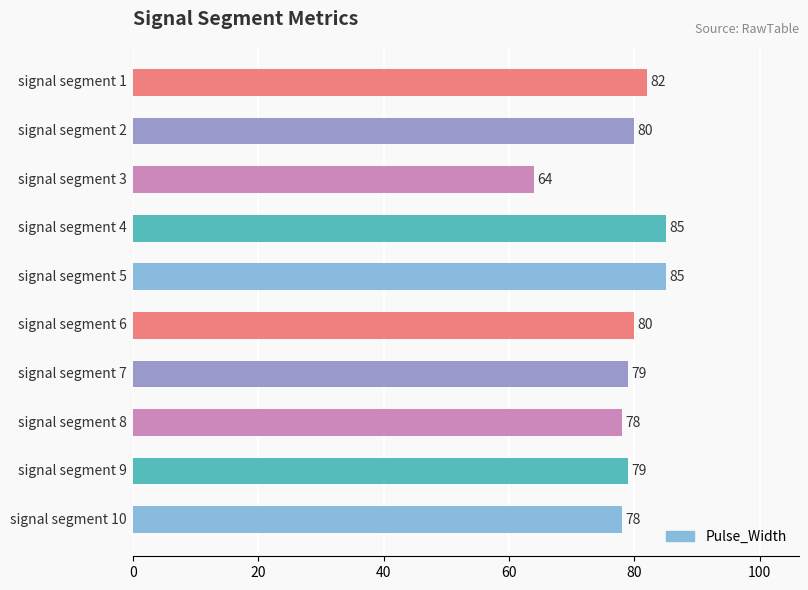

What is the average value?

79